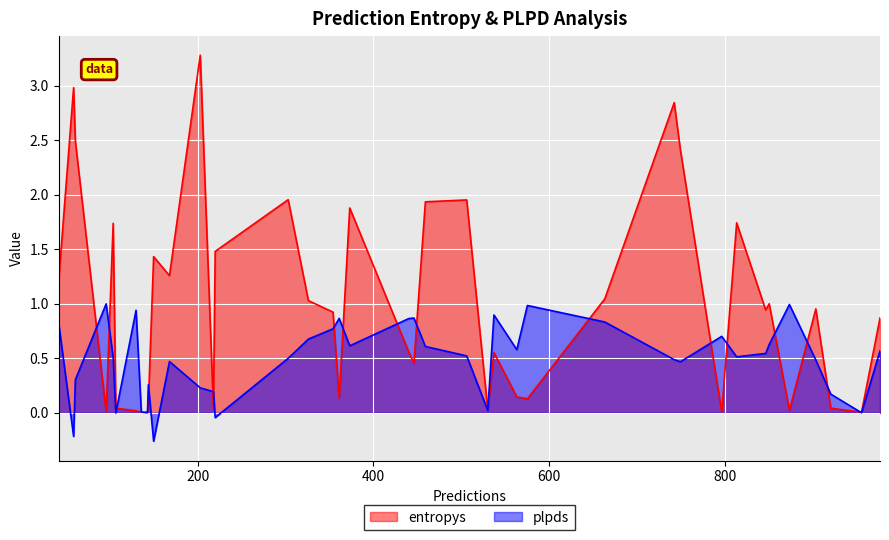

What is the highest value of the entropys series?

3.3